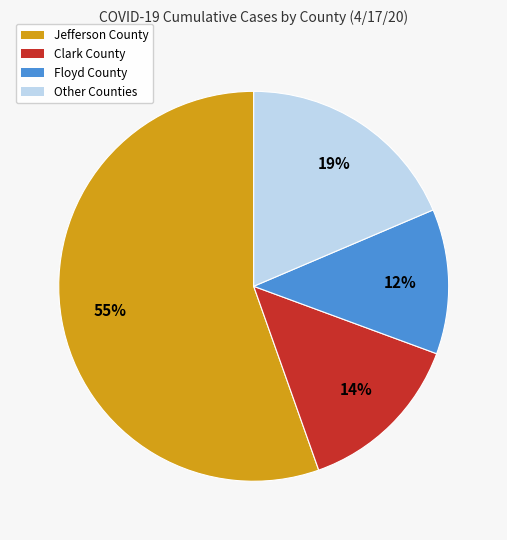

To the nearest percent, what is the average slice percentage?

25%